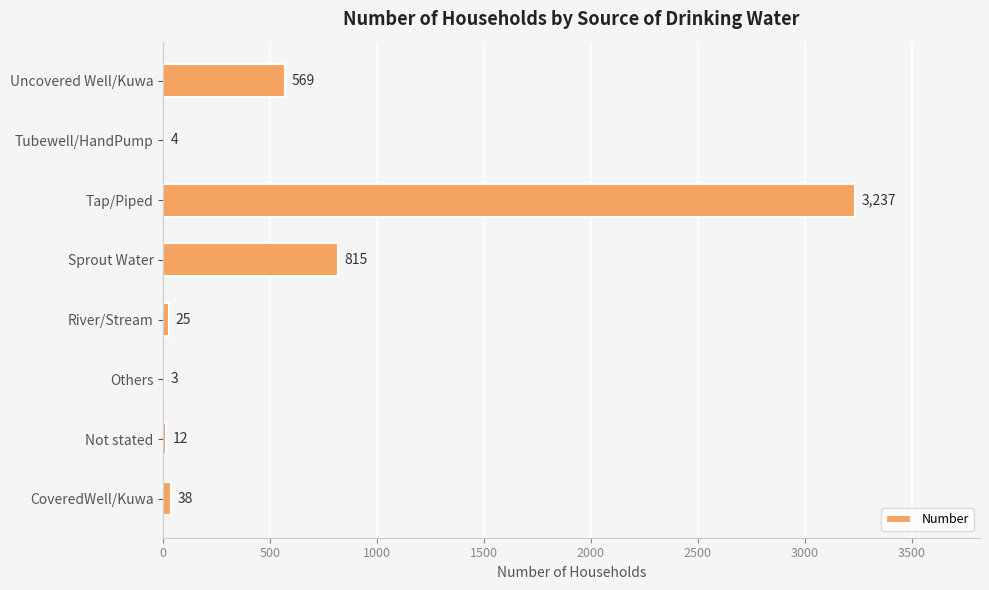

What is the greatest value displayed?

3237